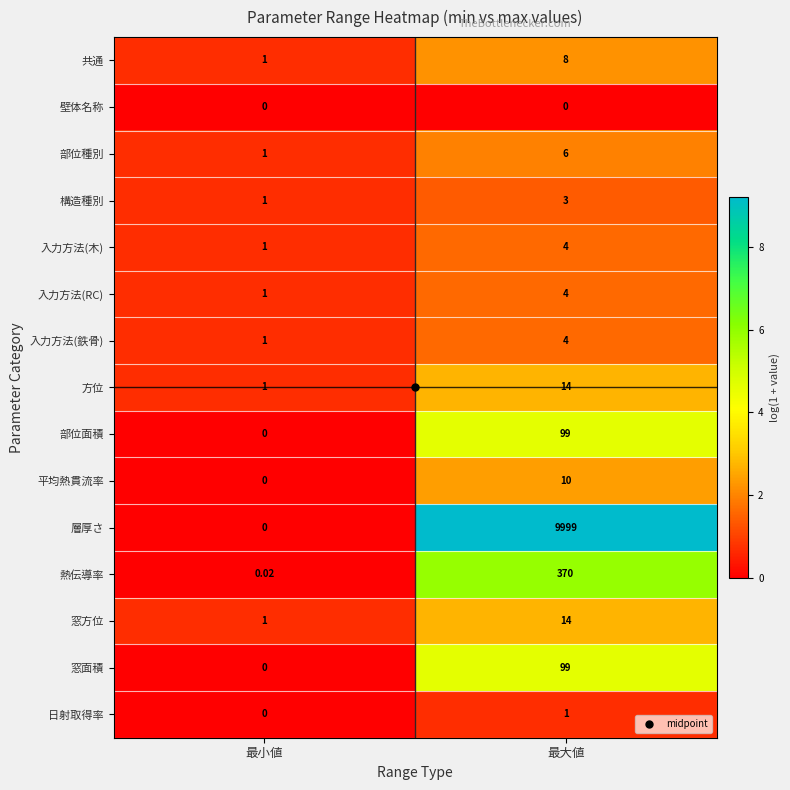

How many distinct data groups are displayed?

15